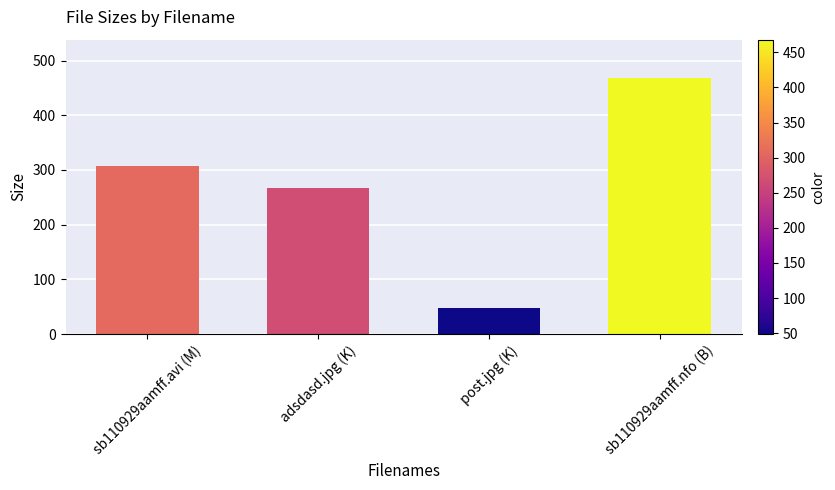

The value at sb110929aamff.avi (M) is 547.6. True or false?

False